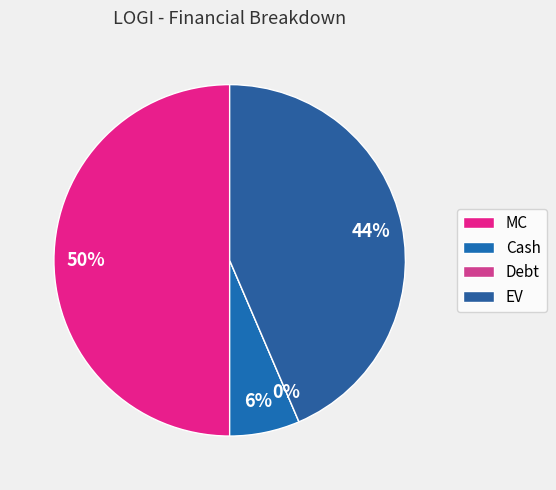

Is it true that Debt is 8% of the pie?

False